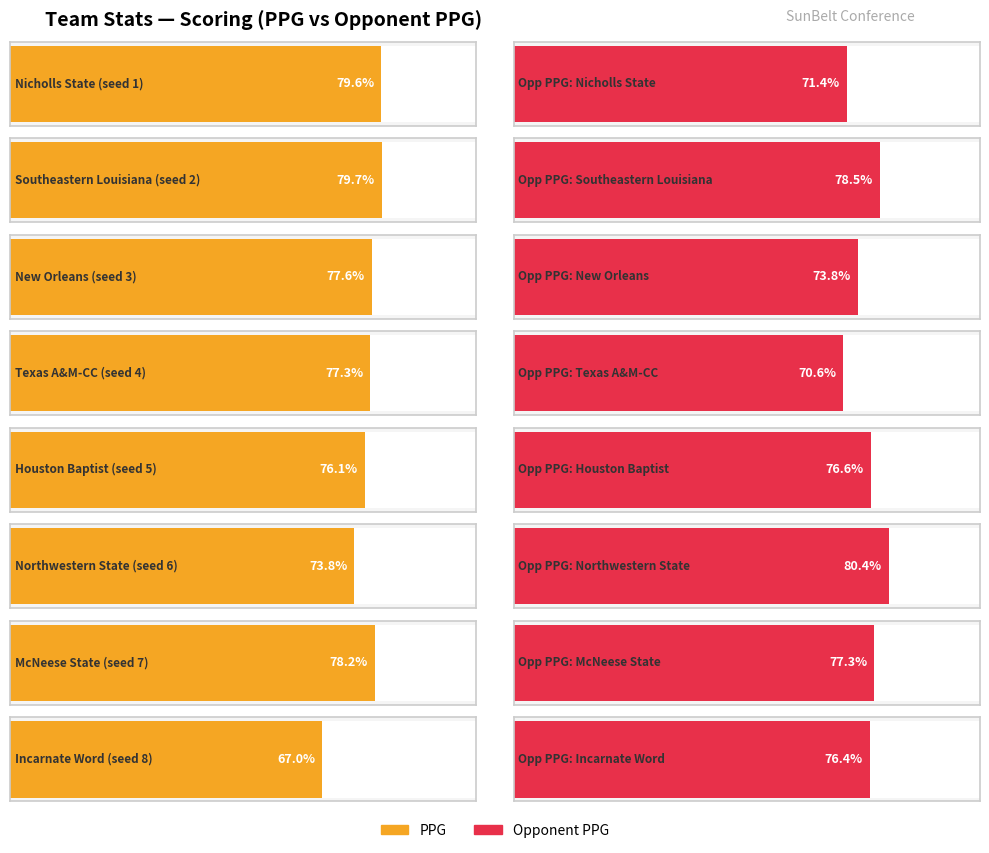

What is the highest value of the oppg series?

80.4